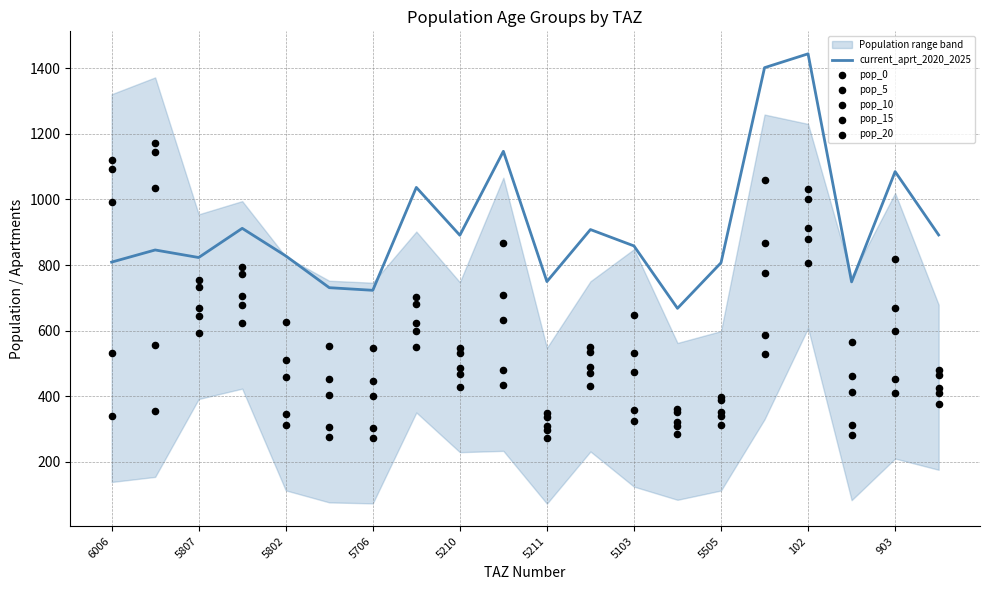

Which series contains the lowest Y value?

pop_5